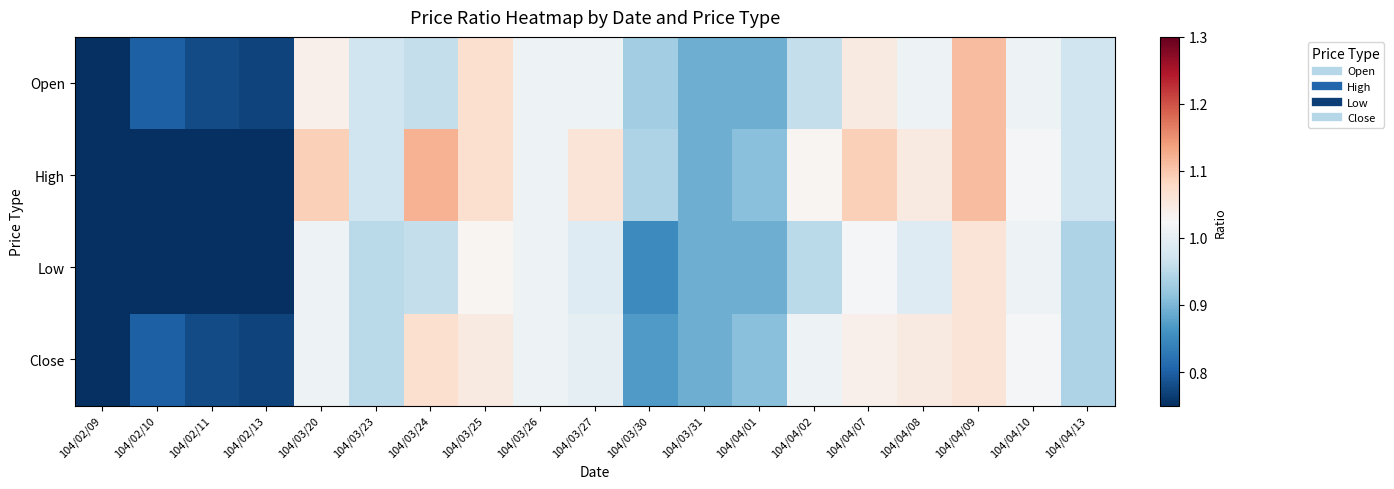

Reading left to right, transcribe all the data shown in this chart.

Open: 104/02/09=0.8	104/02/10=0.8	104/02/11=0.8	104/02/13=0.8	104/03/20=1.0	104/03/23=1.0	104/03/24=1.0	104/03/25=1.1	104/03/26=1.0	104/03/27=1.0	104/03/30=0.9	104/03/31=0.9	104/04/01=0.9	104/04/02=1.0	104/04/07=1.1	104/04/08=1.0	104/04/09=1.1	104/04/10=1.0	104/04/13=1.0
High: 104/02/09=0.0	104/02/10=0.0	104/02/11=0.0	104/02/13=0.0	104/03/20=1.1	104/03/23=1.0	104/03/24=1.1	104/03/25=1.1	104/03/26=1.0	104/03/27=1.1	104/03/30=0.9	104/03/31=0.9	104/04/01=0.9	104/04/02=1.0	104/04/07=1.1	104/04/08=1.1	104/04/09=1.1	104/04/10=1.0	104/04/13=1.0
Low: 104/02/09=0.0	104/02/10=0.0	104/02/11=0.0	104/02/13=0.0	104/03/20=1.0	104/03/23=0.9	104/03/24=1.0	104/03/25=1.0	104/03/26=1.0	104/03/27=1.0	104/03/30=0.8	104/03/31=0.9	104/04/01=0.9	104/04/02=0.9	104/04/07=1.0	104/04/08=1.0	104/04/09=1.1	104/04/10=1.0	104/04/13=0.9
Close: 104/02/09=0.8	104/02/10=0.8	104/02/11=0.8	104/02/13=0.8	104/03/20=1.0	104/03/23=0.9	104/03/24=1.1	104/03/25=1.1	104/03/26=1.0	104/03/27=1.0	104/03/30=0.9	104/03/31=0.9	104/04/01=0.9	104/04/02=1.0	104/04/07=1.0	104/04/08=1.1	104/04/09=1.1	104/04/10=1.0	104/04/13=0.9